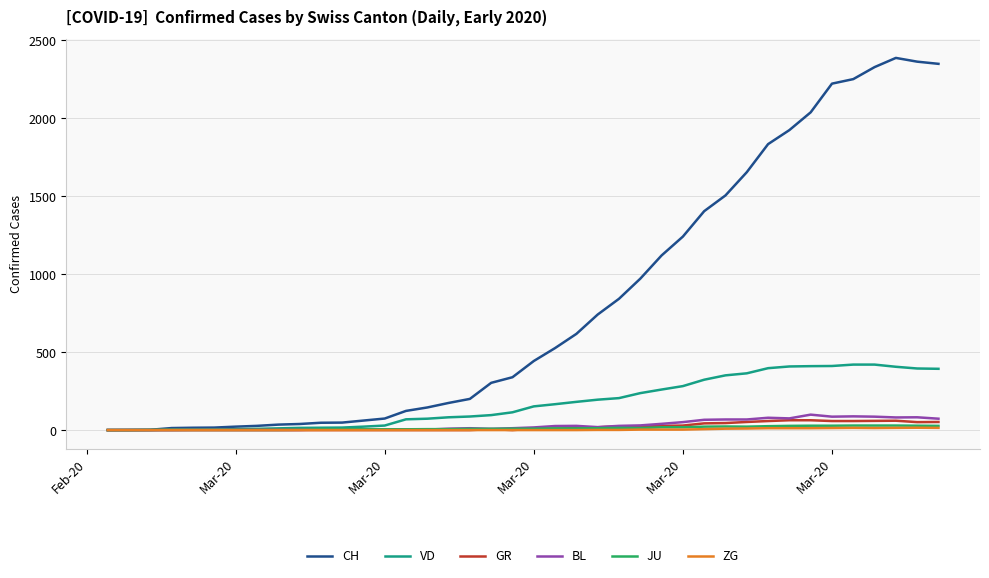

Which series has the largest total across all categories?

CH